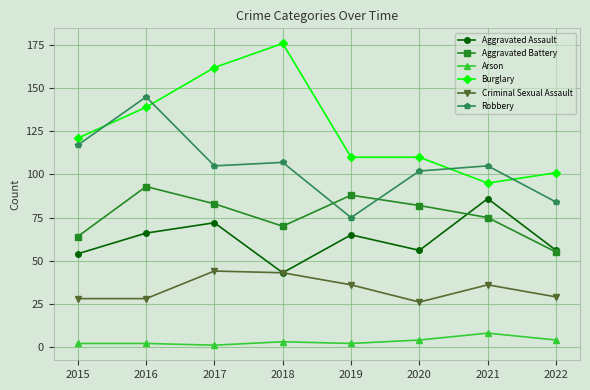

True or false: Arson and Aggravated Assault cross at least once.

False